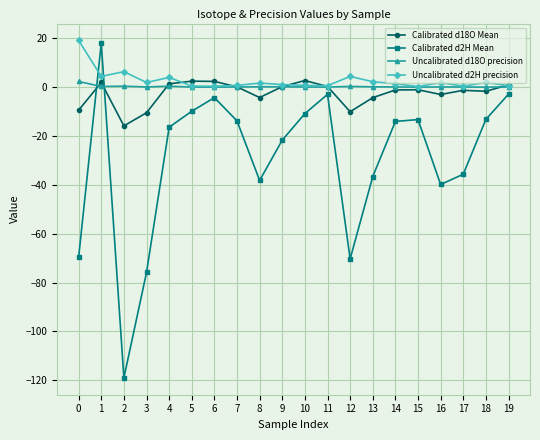

True or false: Uncalibrated d18O precision has more than 0 interior local peaks.

True